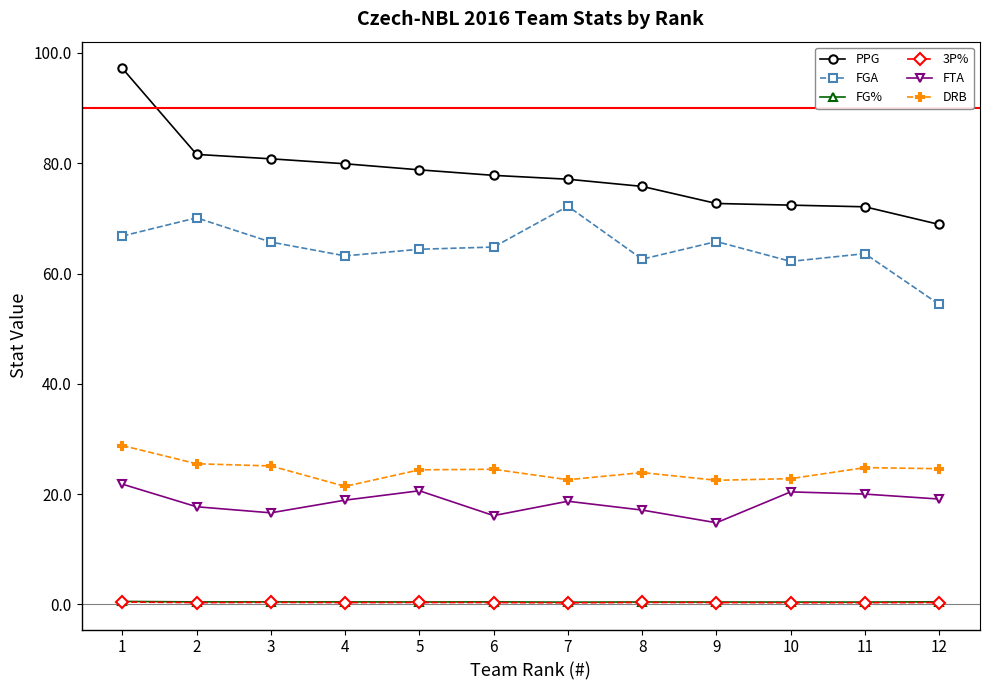

At which label does FGA reach its peak?

7